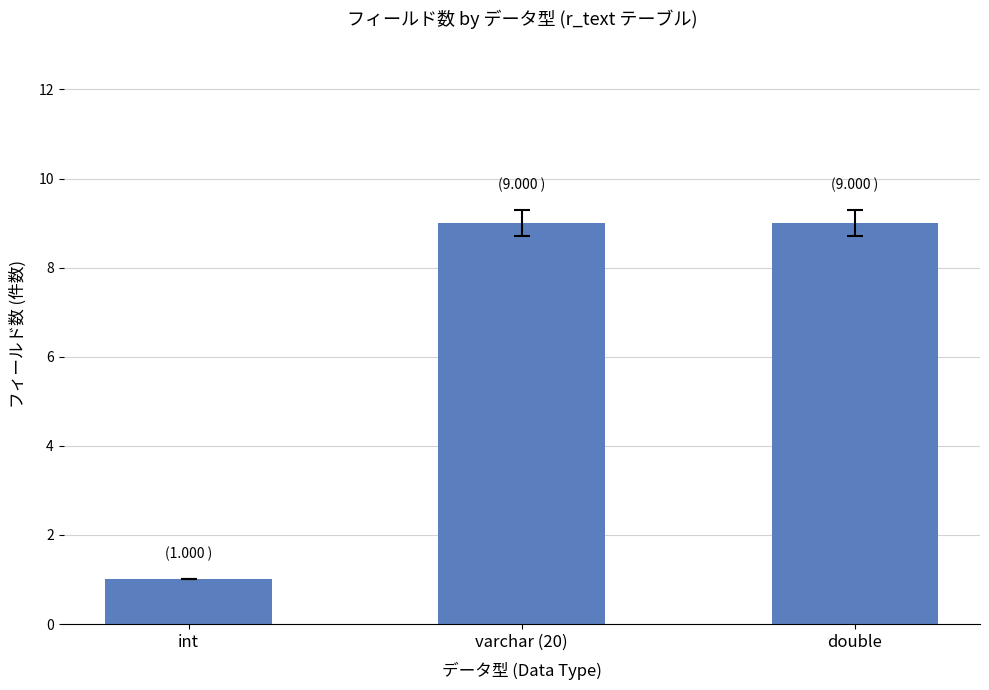

The chart shows a value of 9 at varchar (20). True or false?

True